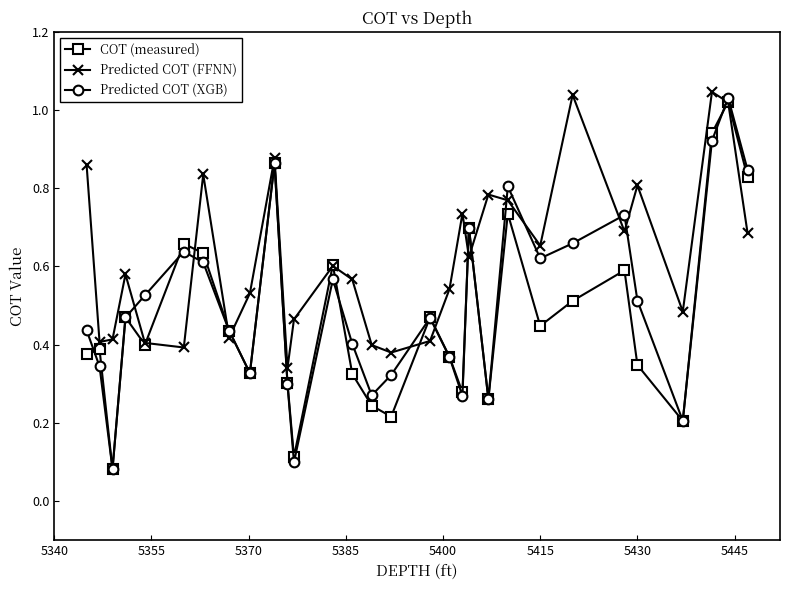

True or false: Predicted COT (XGB) has more than 0 points higher than both neighbors.

True